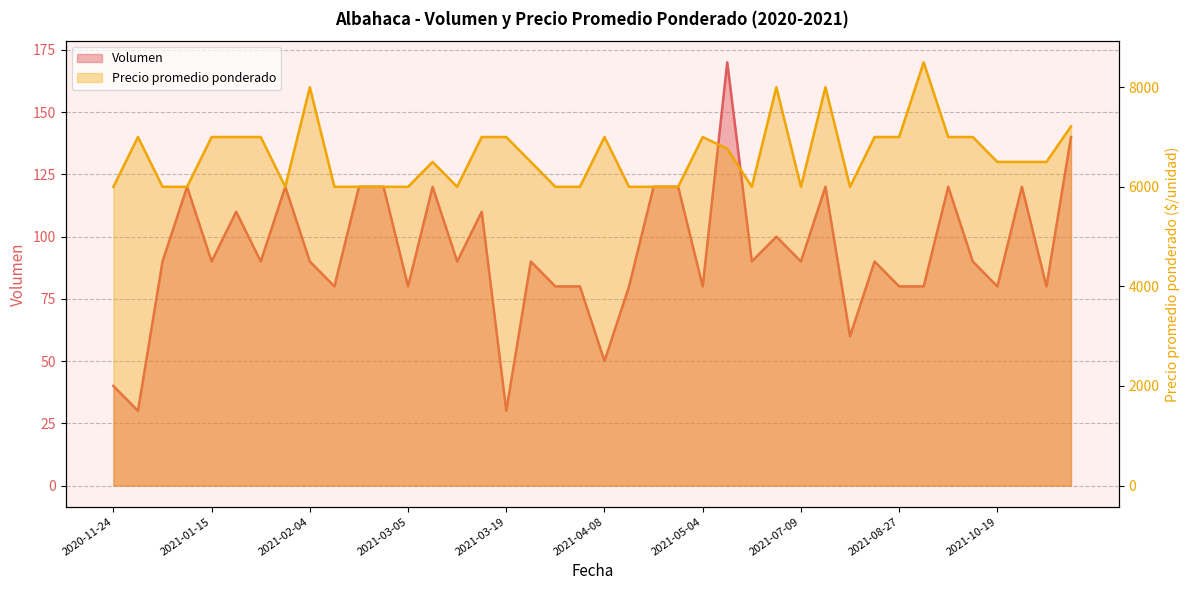

What is the value of the Precio promedio ponderado point at the 23rd from the left?

6000